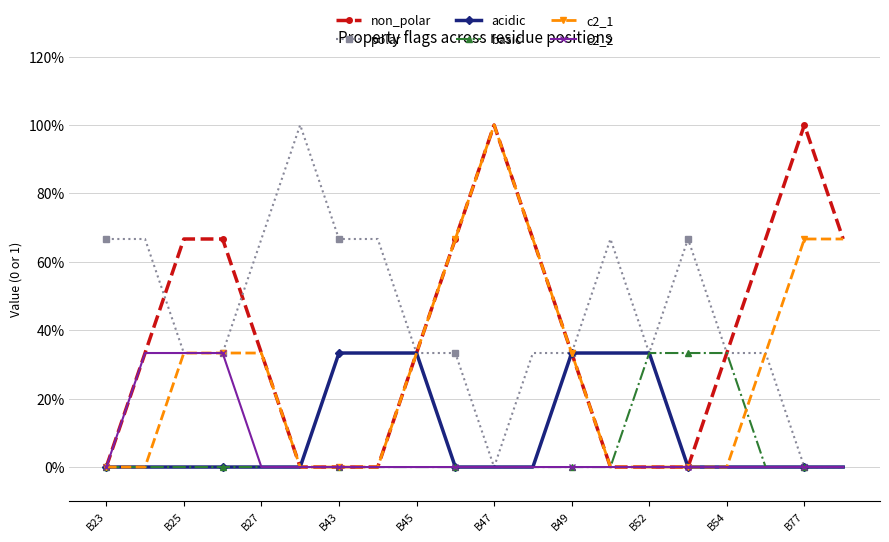

Does the chart display data point markers on the line(s)?

Yes